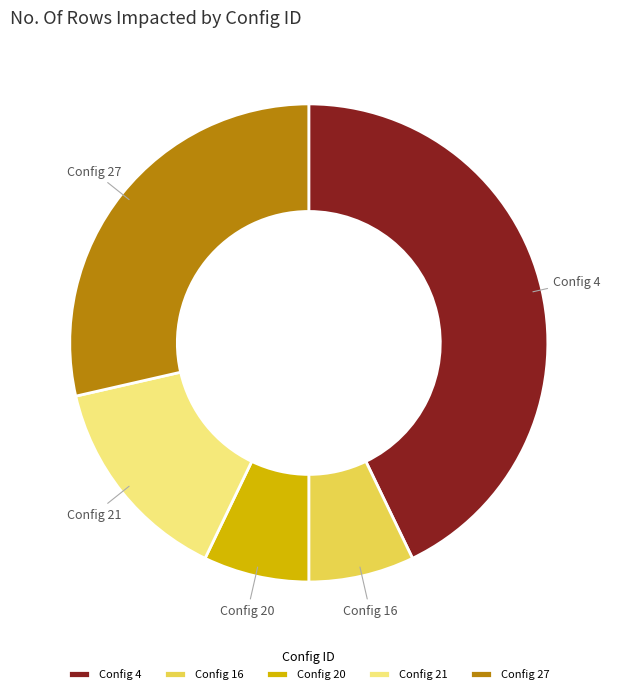

What is the largest slice in the pie chart?

Config 4